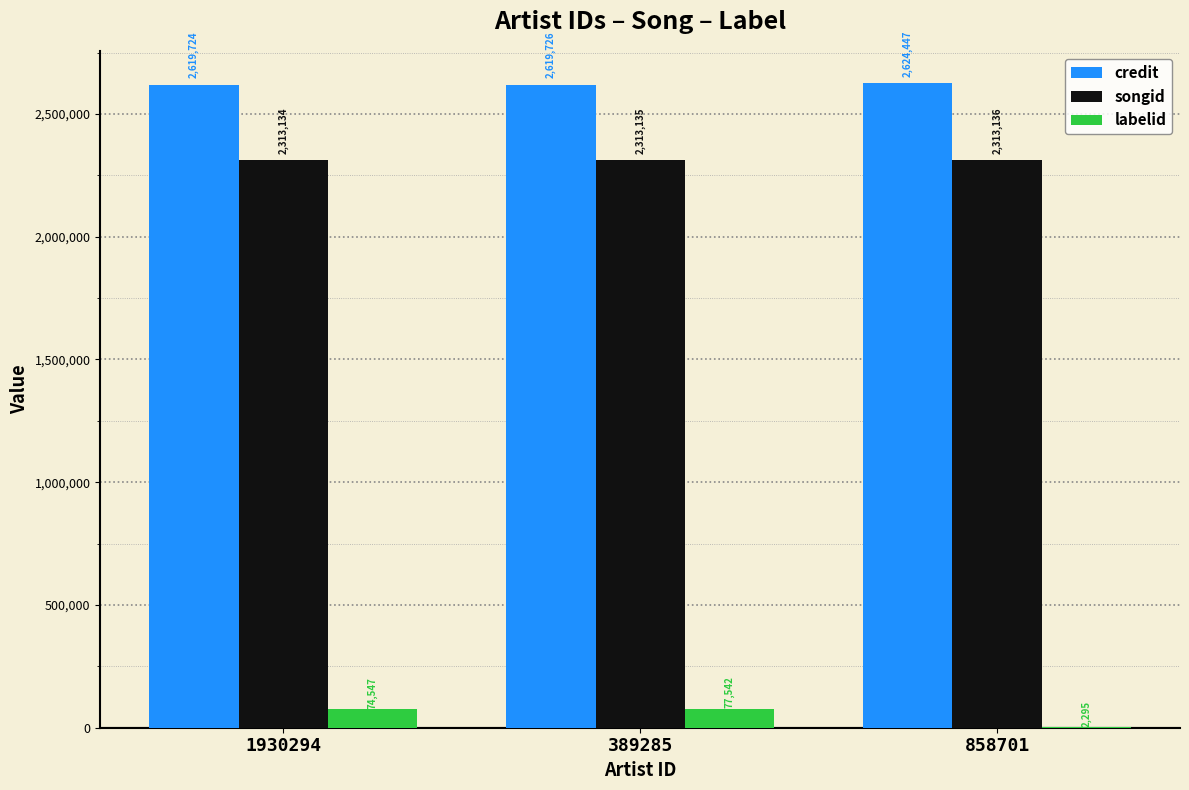

Is the value of songid at 389285 greater than the value of labelid at 1930294?

Yes